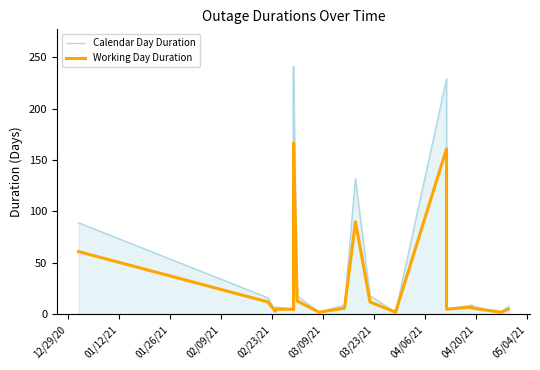

What is the greatest value displayed?

241